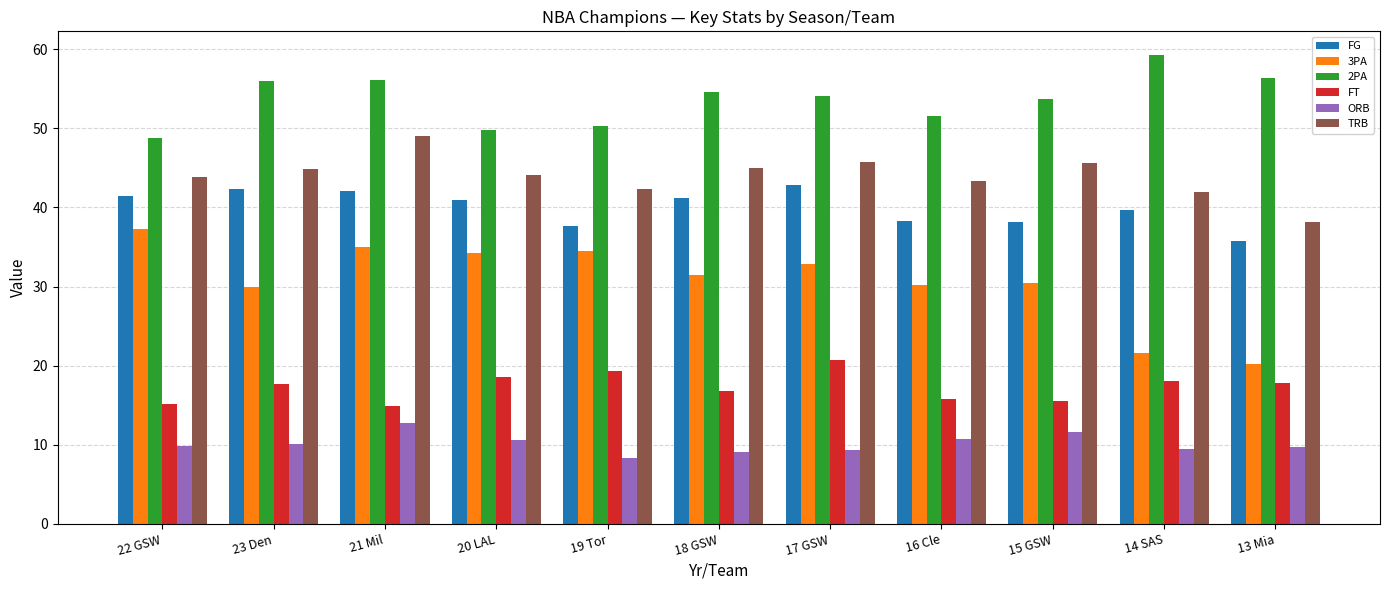

How many bars are there in each group?

6